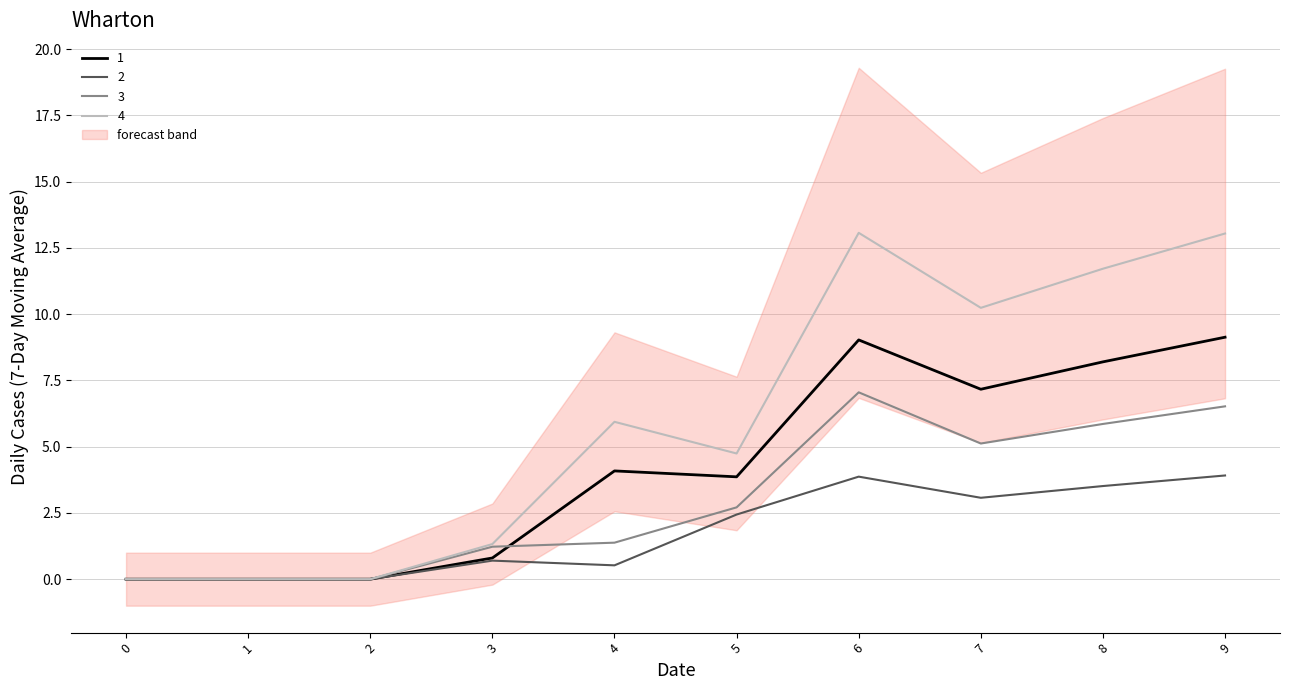

Reading right to left, list all the values displayed in this chart.

1: 9.1	8.2	7.2	9.0	3.9	4.1	0.8	0.0	0.0	0.0
2: 3.9	3.5	3.1	3.9	2.4	0.5	0.7	0.0	0.0	0.0
3: 6.5	5.9	5.1	7.0	2.7	1.4	1.2	0.0	0.0	0.0
4: 13.0	11.7	10.2	13.1	4.7	5.9	1.3	0.0	0.0	0.0